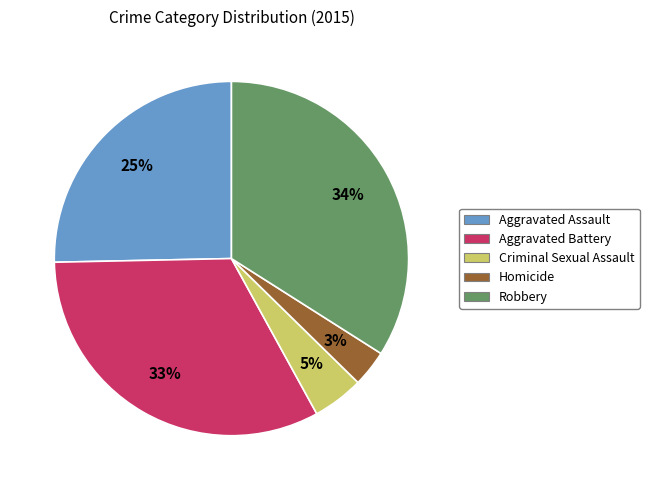

True or false: Aggravated Battery accounts for 43% of the total.

False